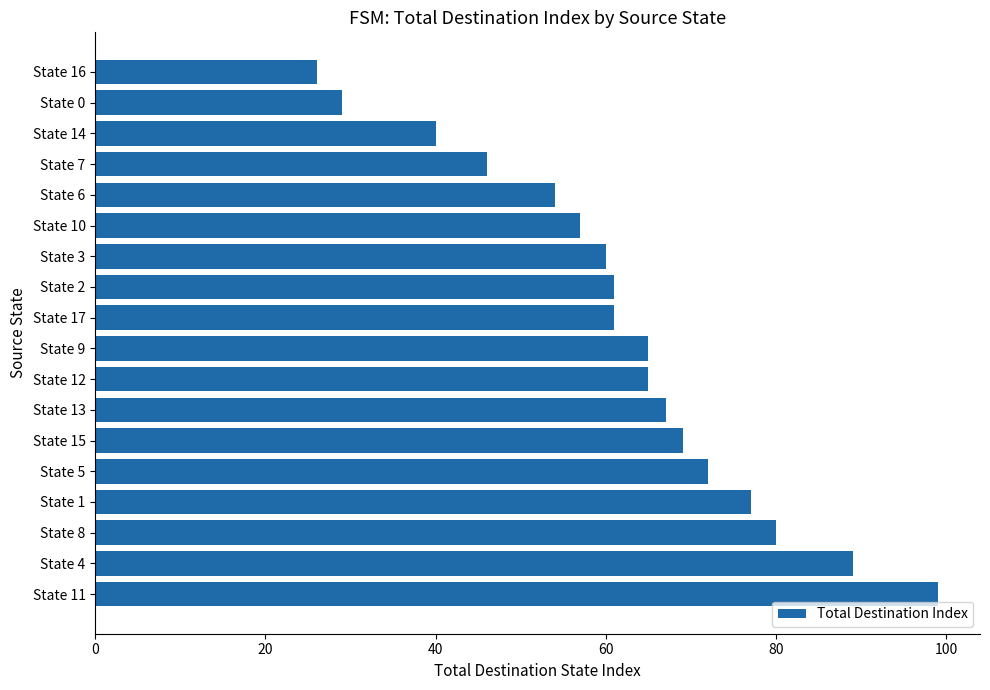

What is the sum of all values?

1117